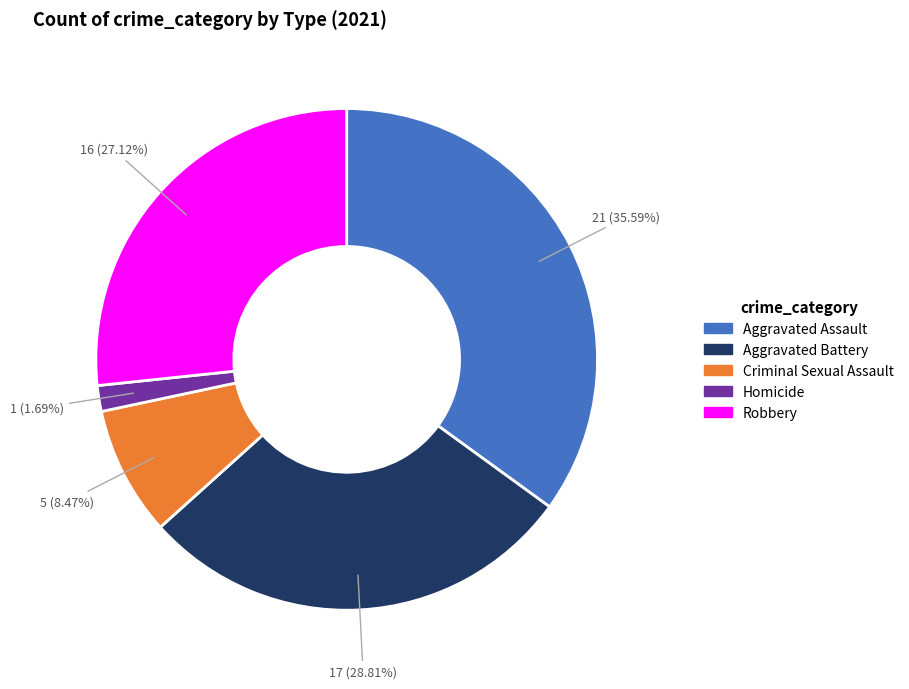

Rank the categories by value from highest to lowest.

Aggravated Assault, Aggravated Battery, Robbery, Criminal Sexual Assault, Homicide